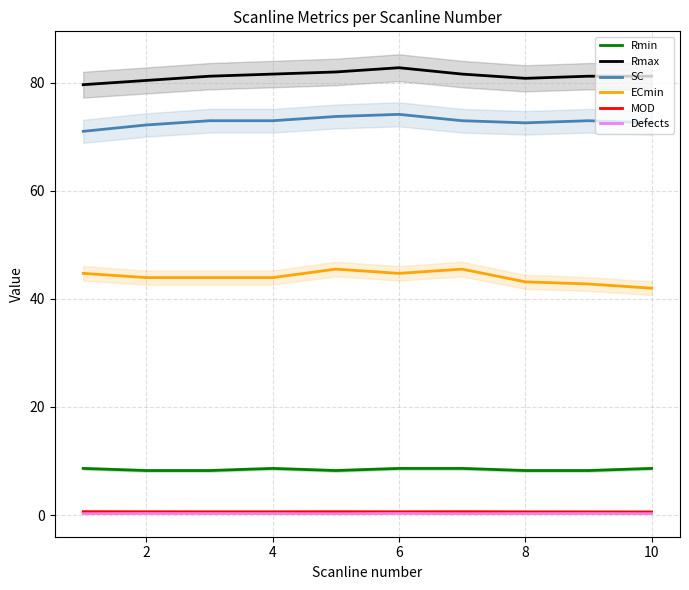

True or false: MOD and SC cross at least once.

False